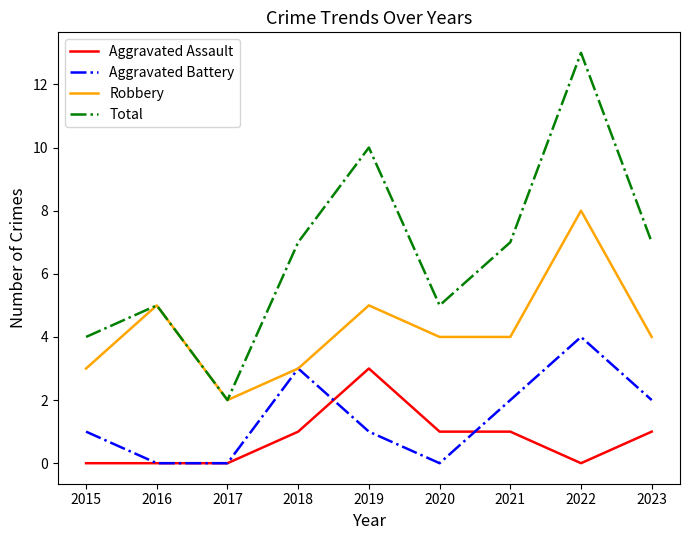

Which series changed the most between 2015 and 2018?

Total